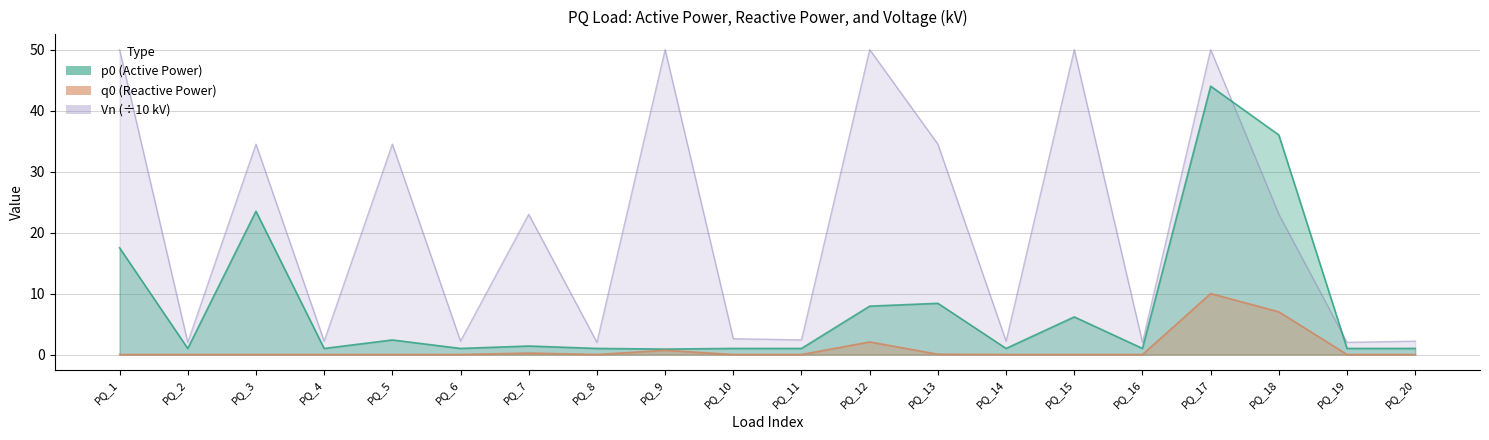

What is the maximum value shown in the chart?

50.0